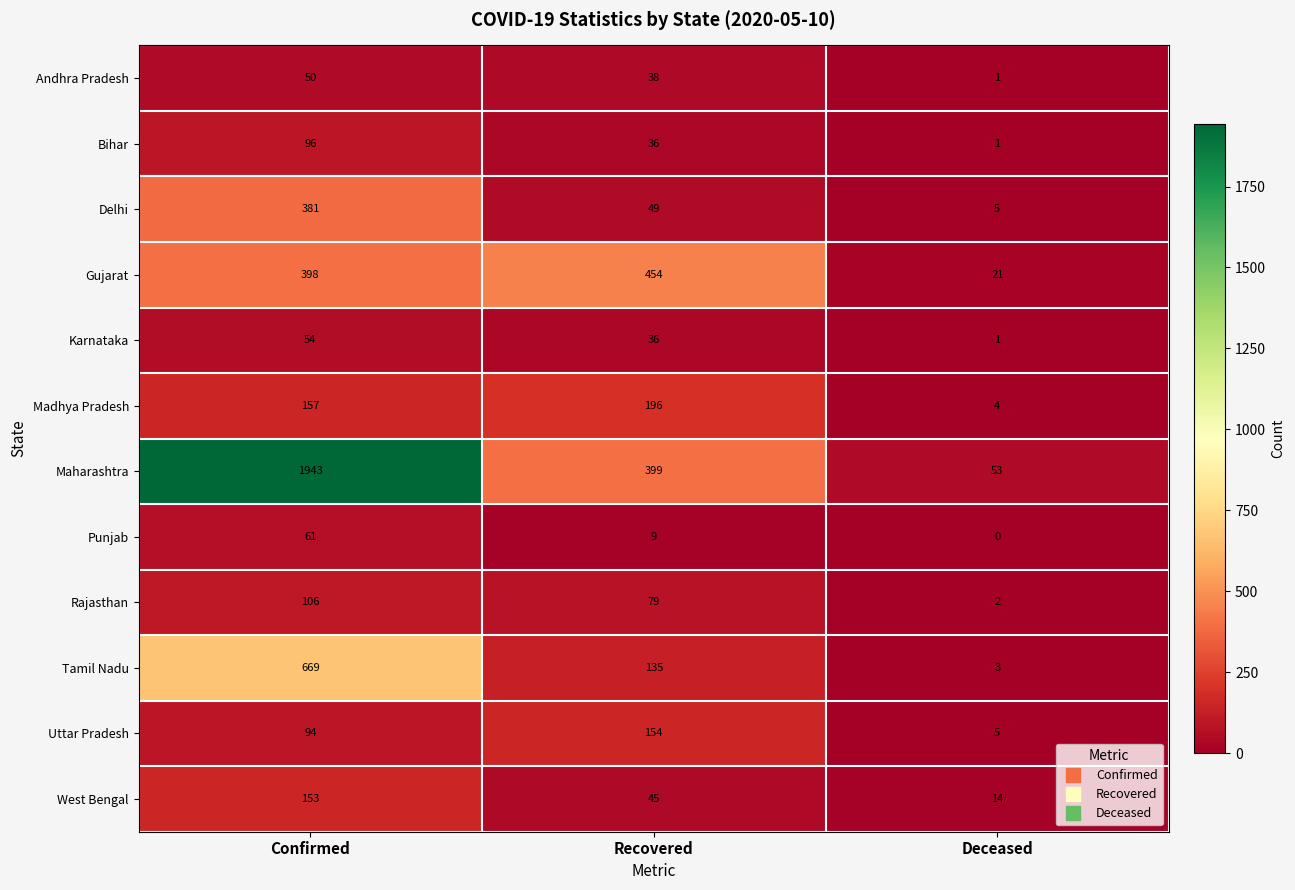

What is the sum of the Karnataka values at Confirmed and Deceased?

55